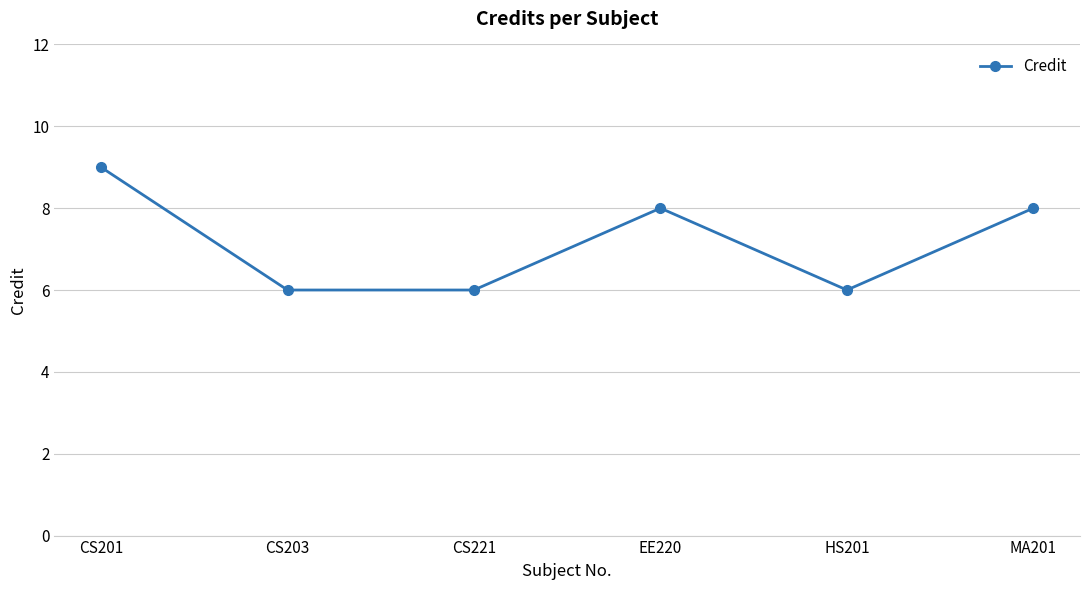

Reading left to right, transcribe all the data shown in this chart.

CS201=9	CS203=6	CS221=6	EE220=8	HS201=6	MA201=8